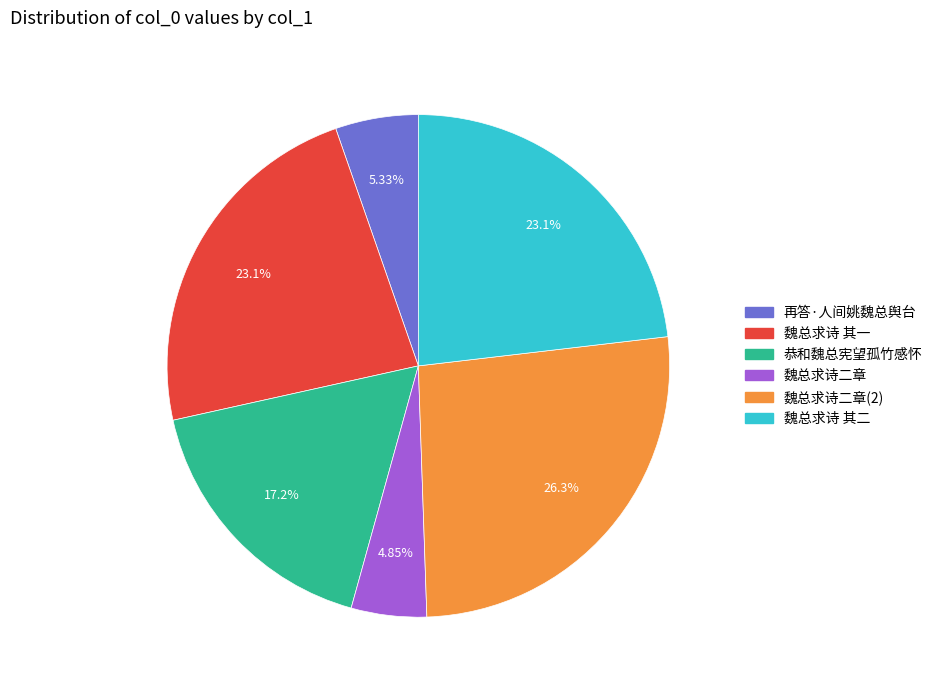

Is there any slice that represents more than half of the pie?

No